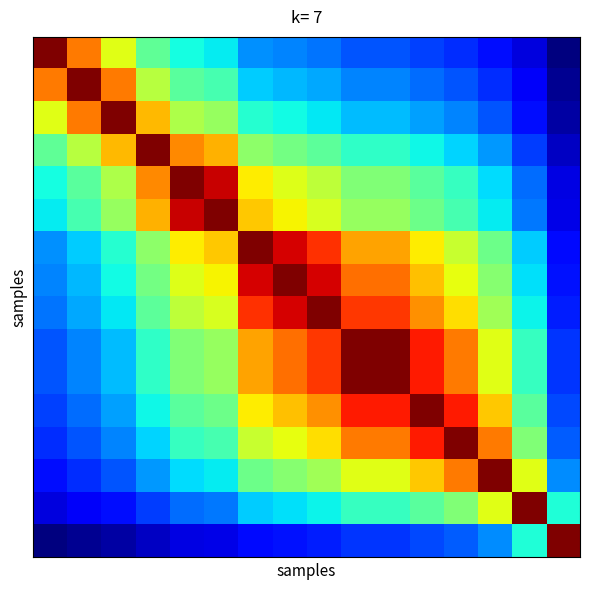

At how many categories does at least one series exceed 0?

16